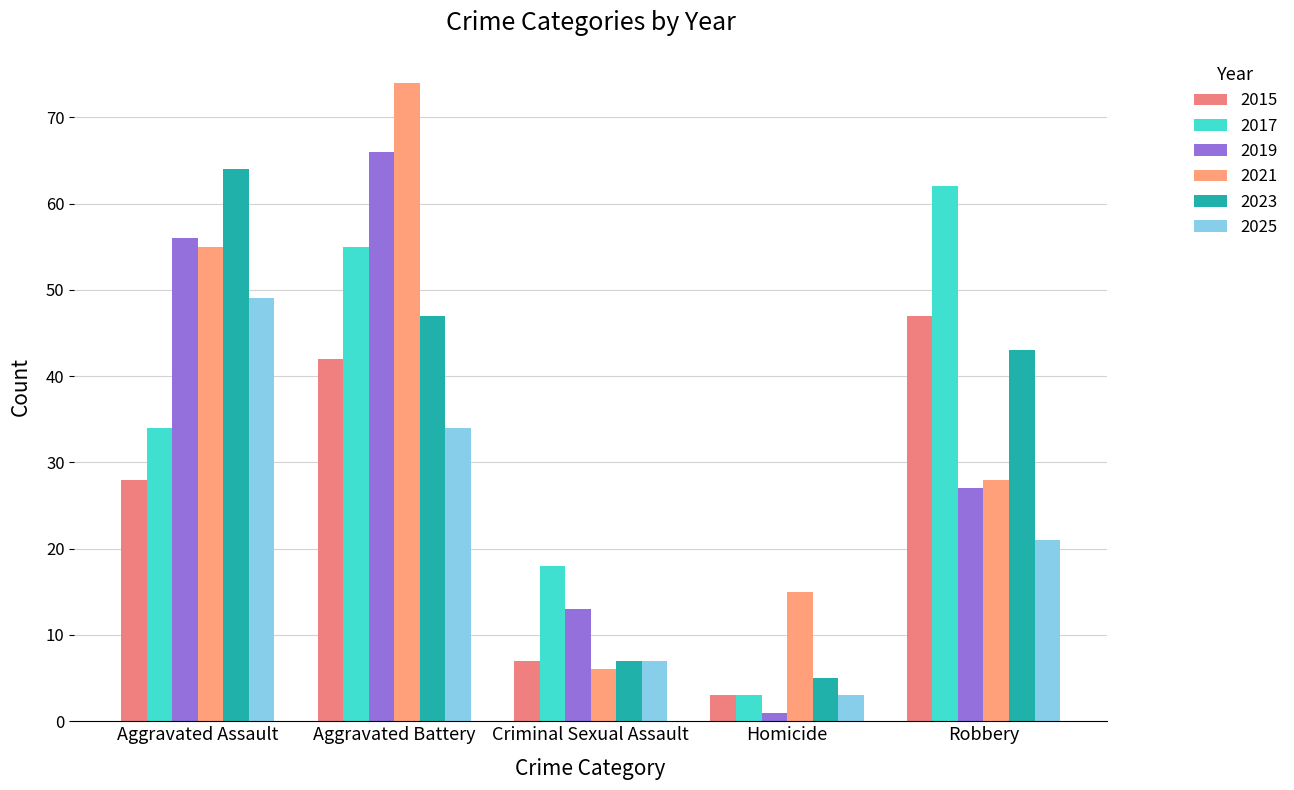

At which category does the chart reach its peak across all series?

Aggravated Battery